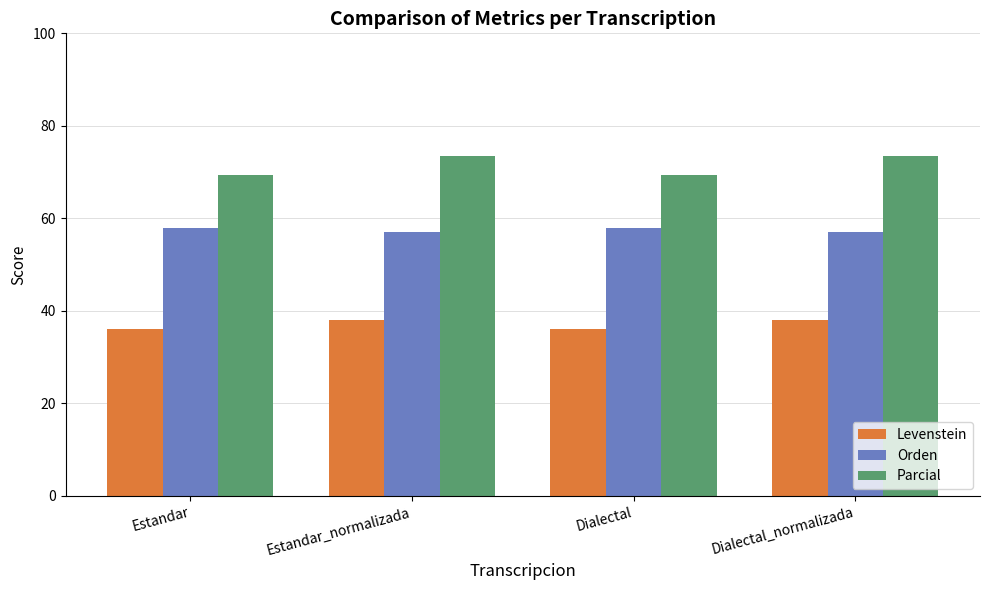

What is the maximum value shown in the chart?

73.4